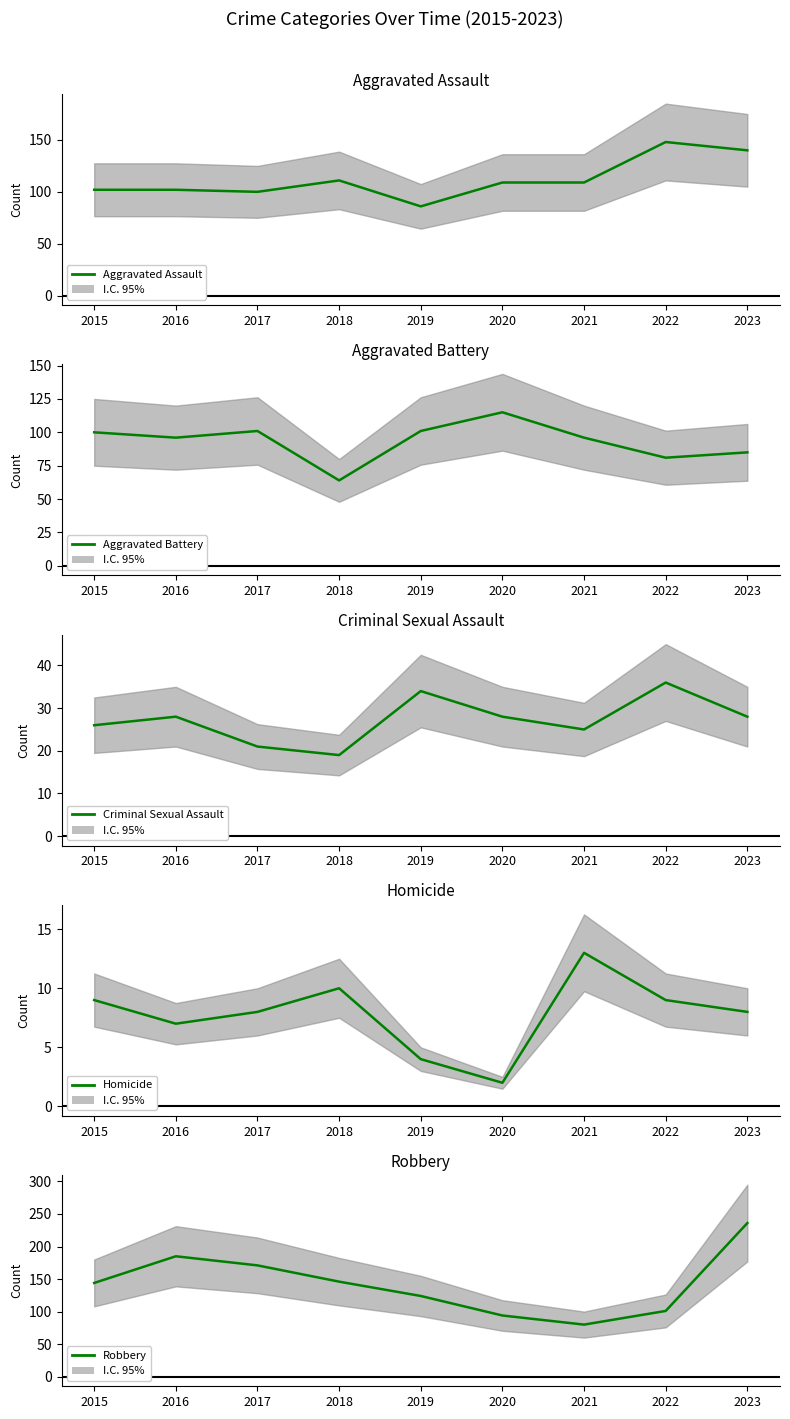

Between 2018 and 2019, which series saw the biggest shift?

Aggravated Battery